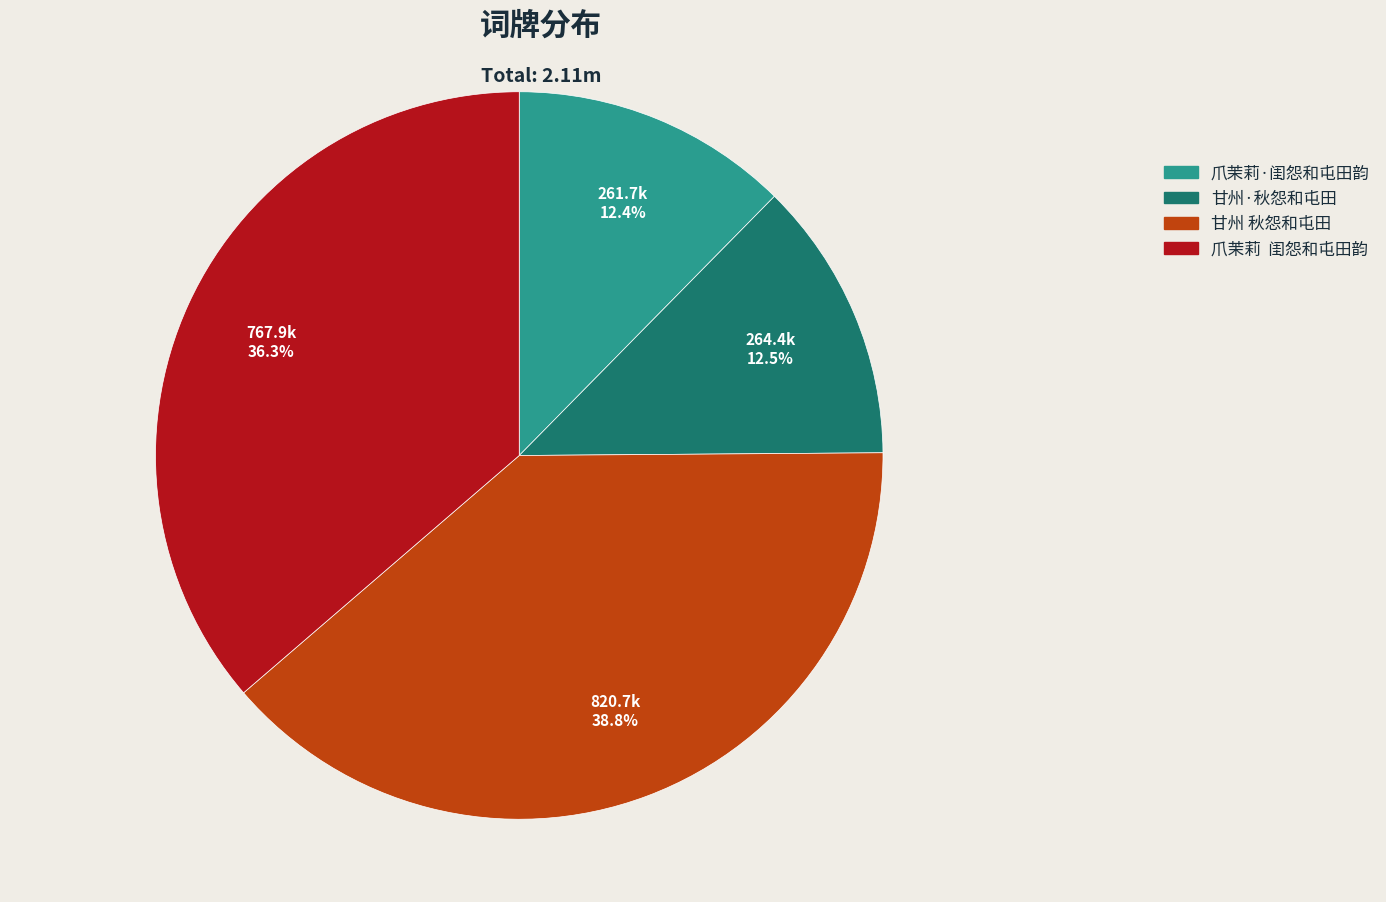

The 爪茉莉·闺怨和屯田韵 slice represents 12% of the pie. True or false?

True